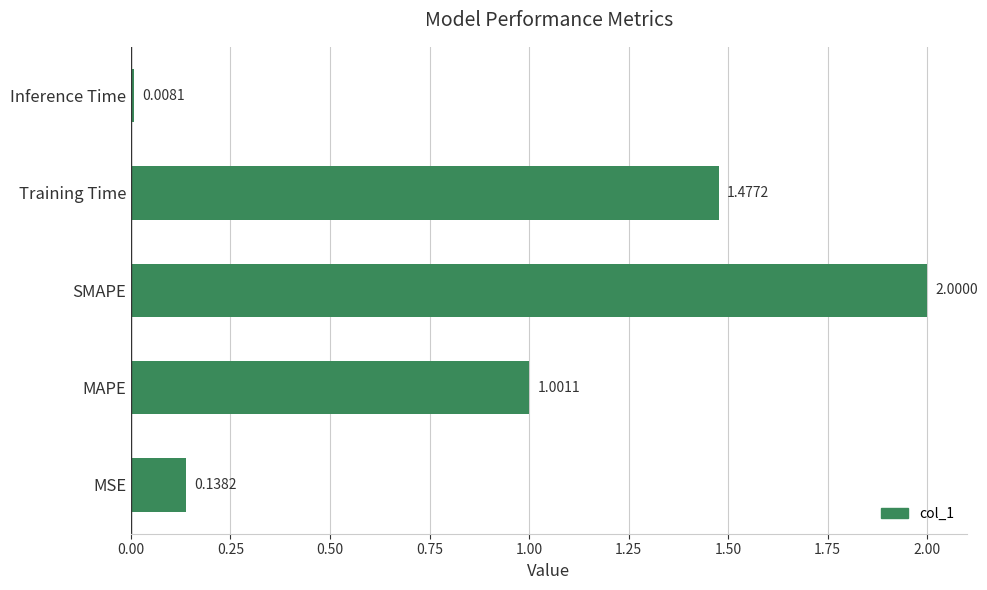

List the labels in order of value, largest first.

SMAPE, Training Time, MAPE, MSE, Inference Time